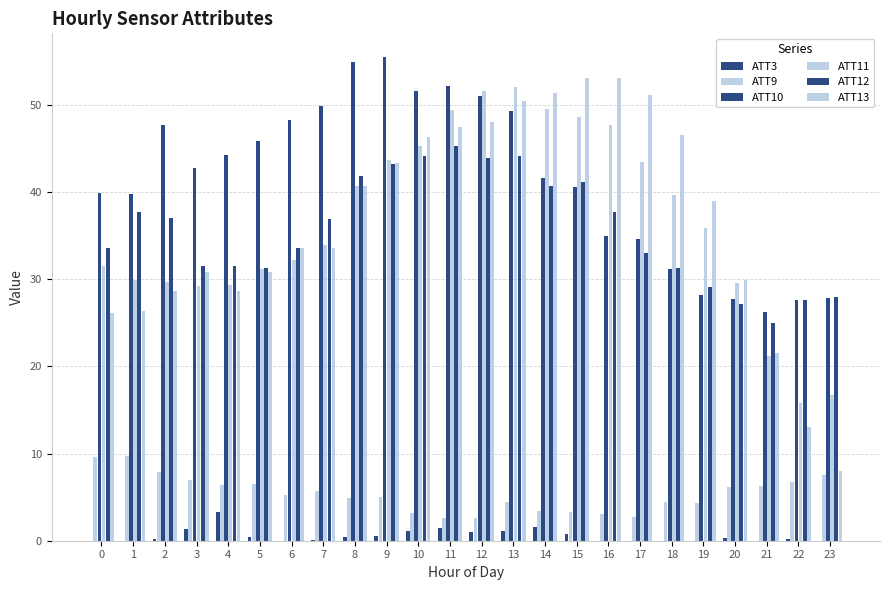

Which category has the highest value in the ATT12 series?

11